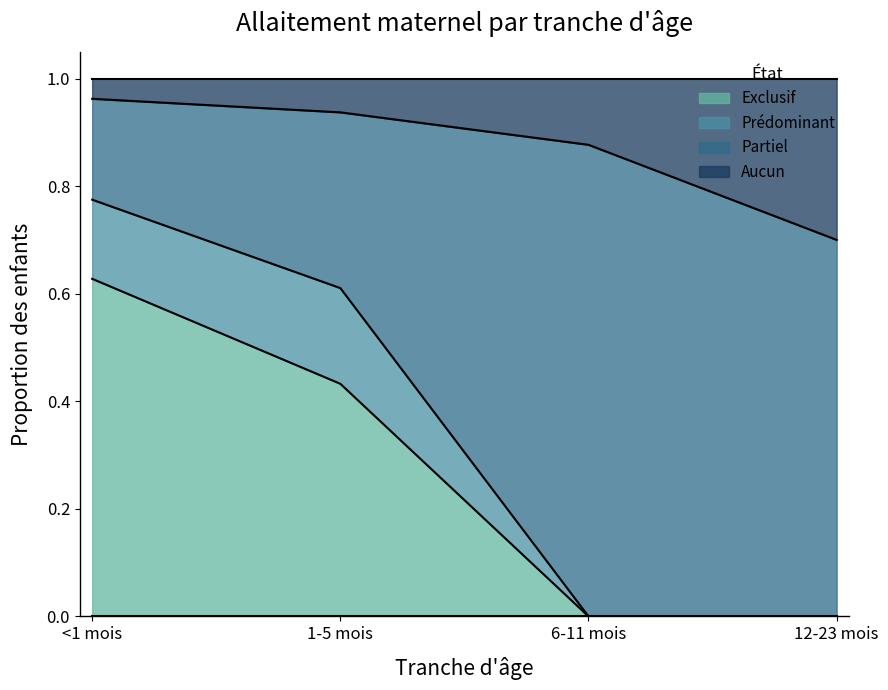

How many data points in Exclusif are above 0?

2